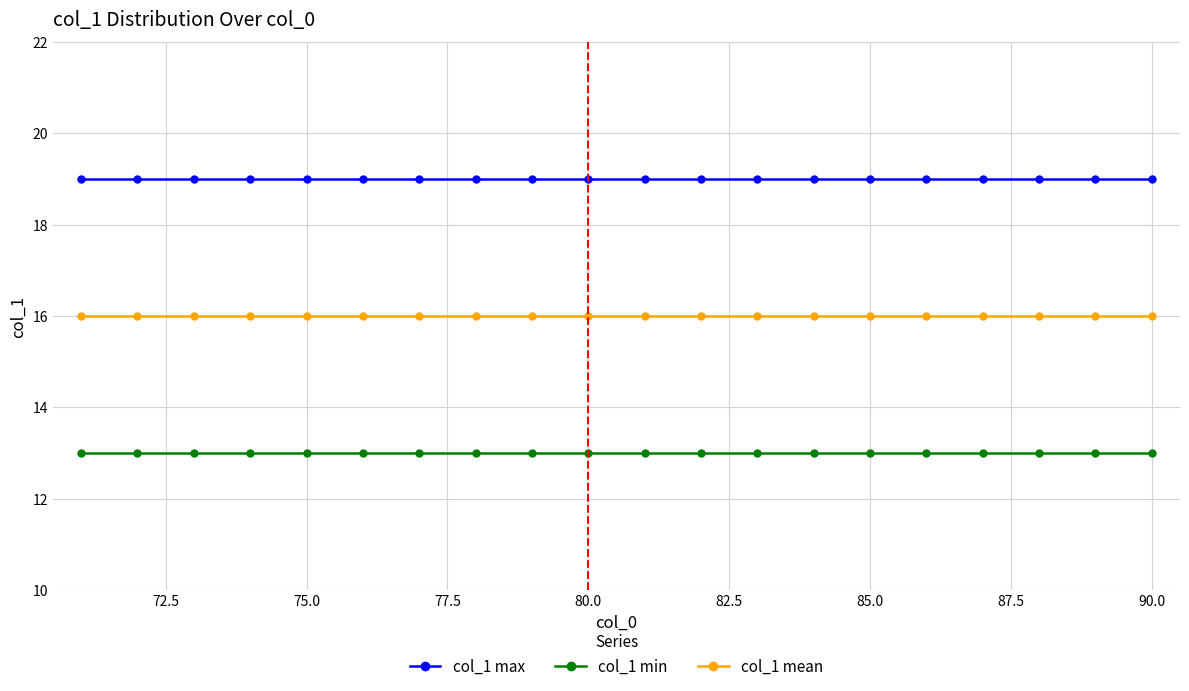

What is the value of the col_1 min point at the 1st from the left?

13